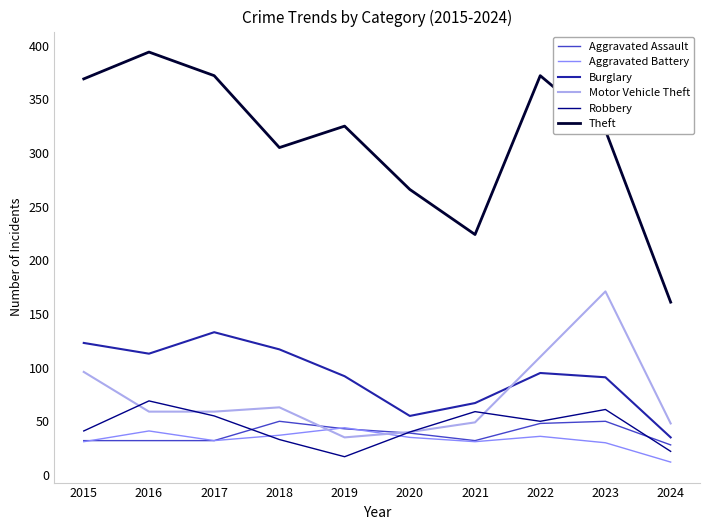

Between 2023 and 2024, which series saw the biggest shift?

Theft